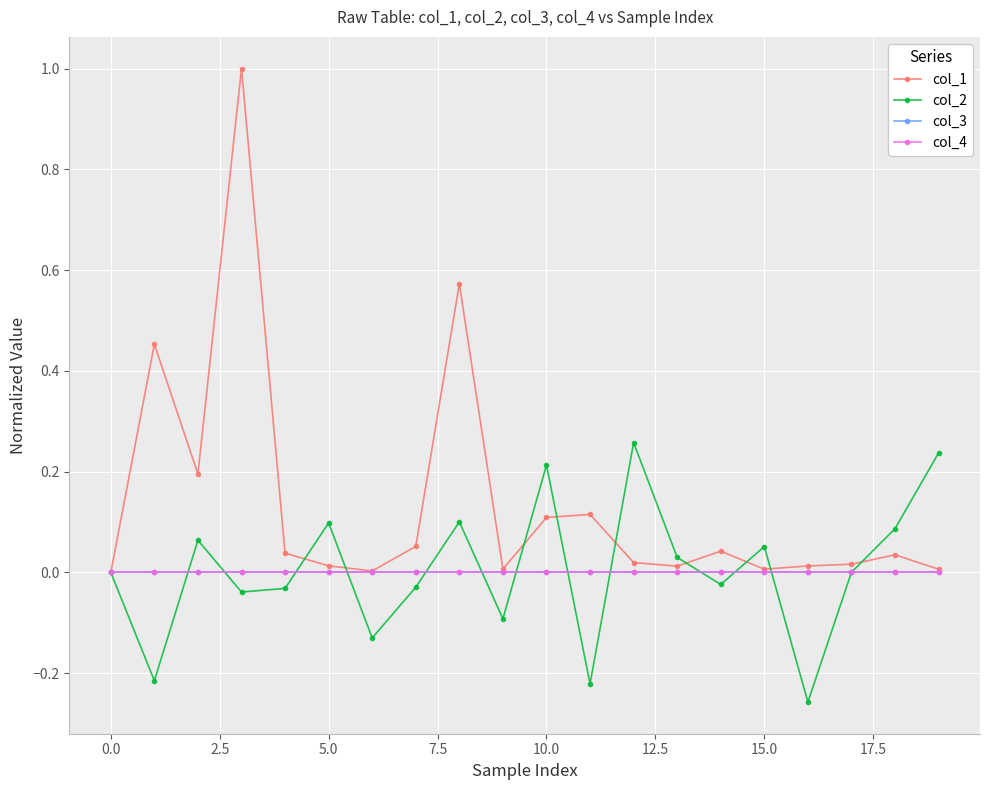

Is this an area chart (filled region under the line)?

No